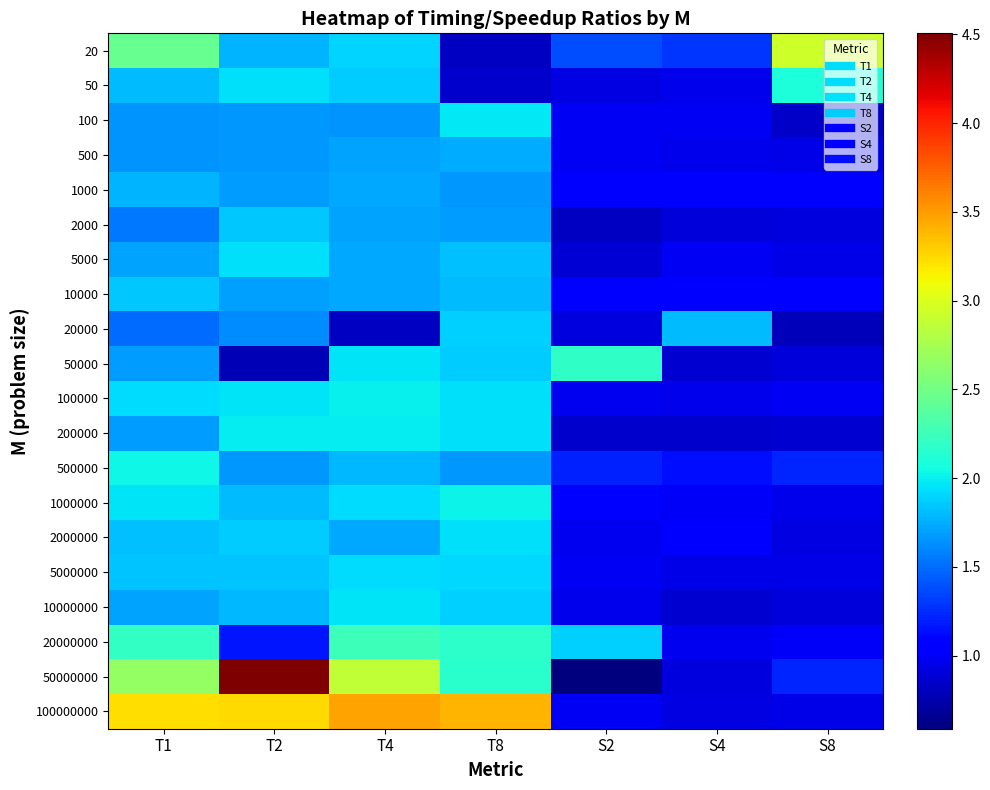

Which series has the widest spread of values?

50000000